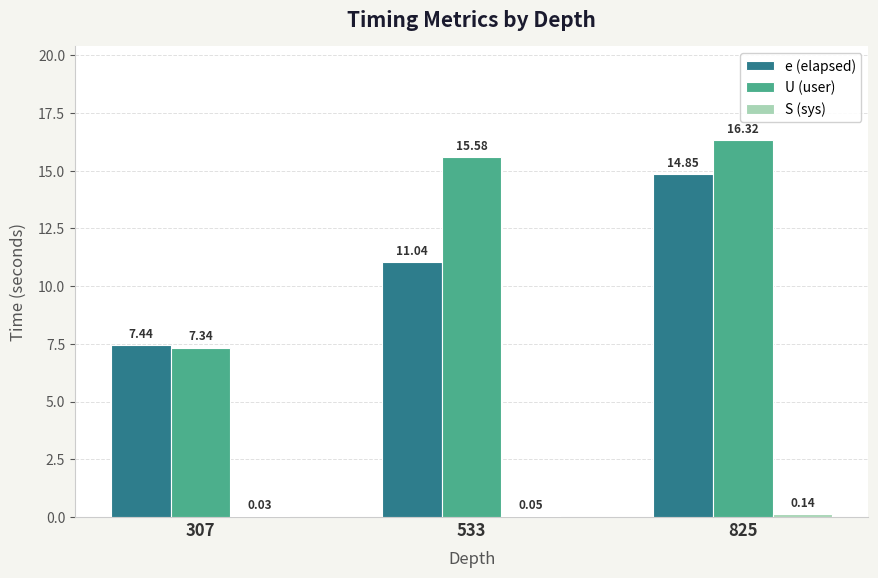

What is the sum of all U (user) values?

39.2